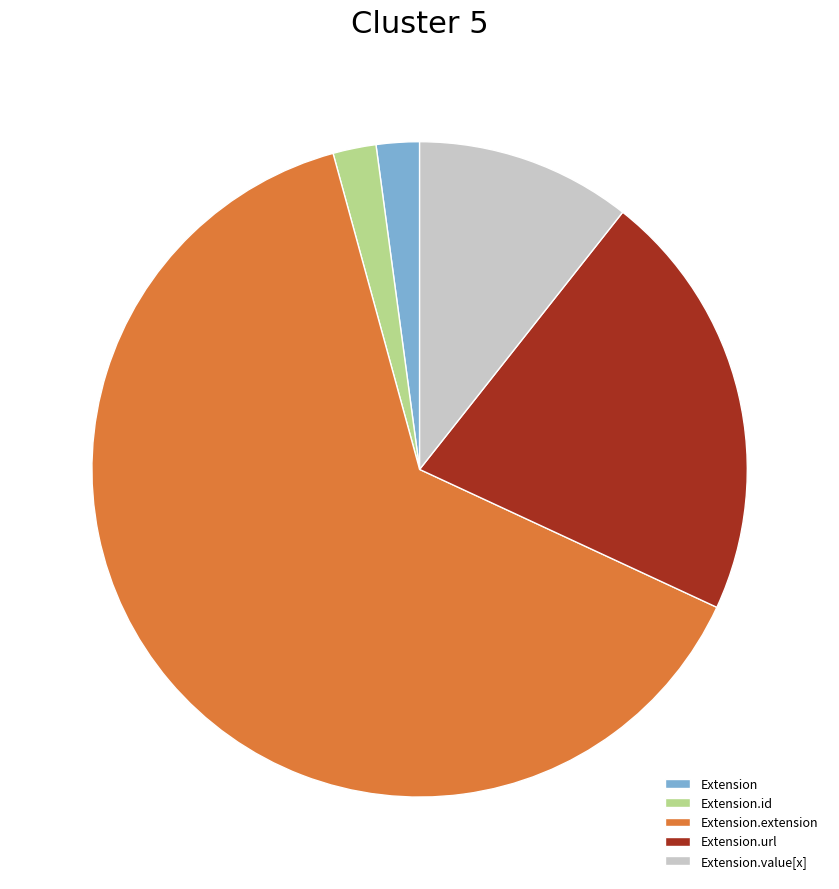

Which slice represents more than half of the pie?

Extension.extension